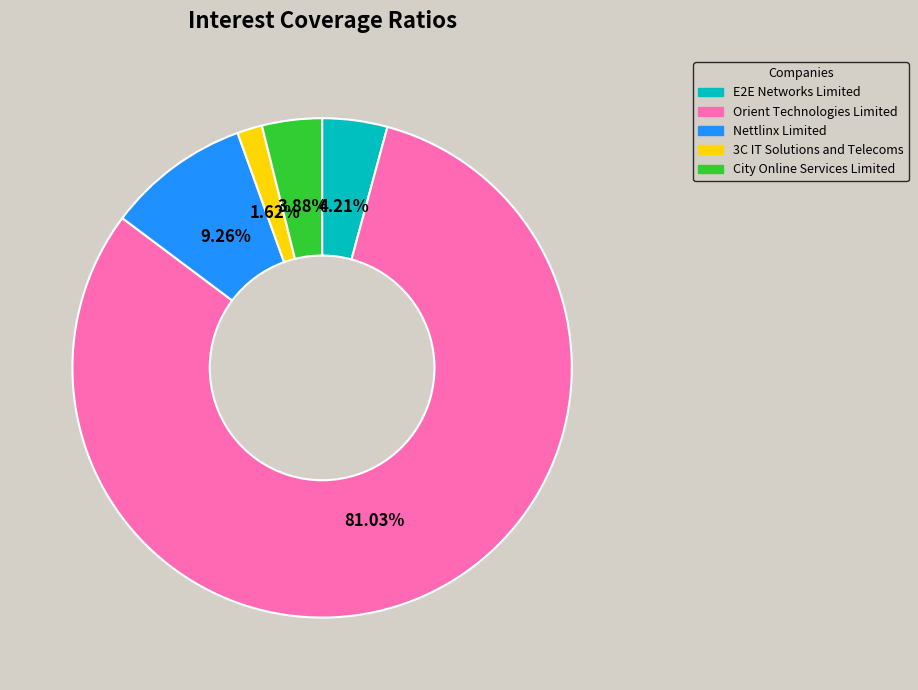

The E2E Networks Limited slice represents 4% of the pie. True or false?

True